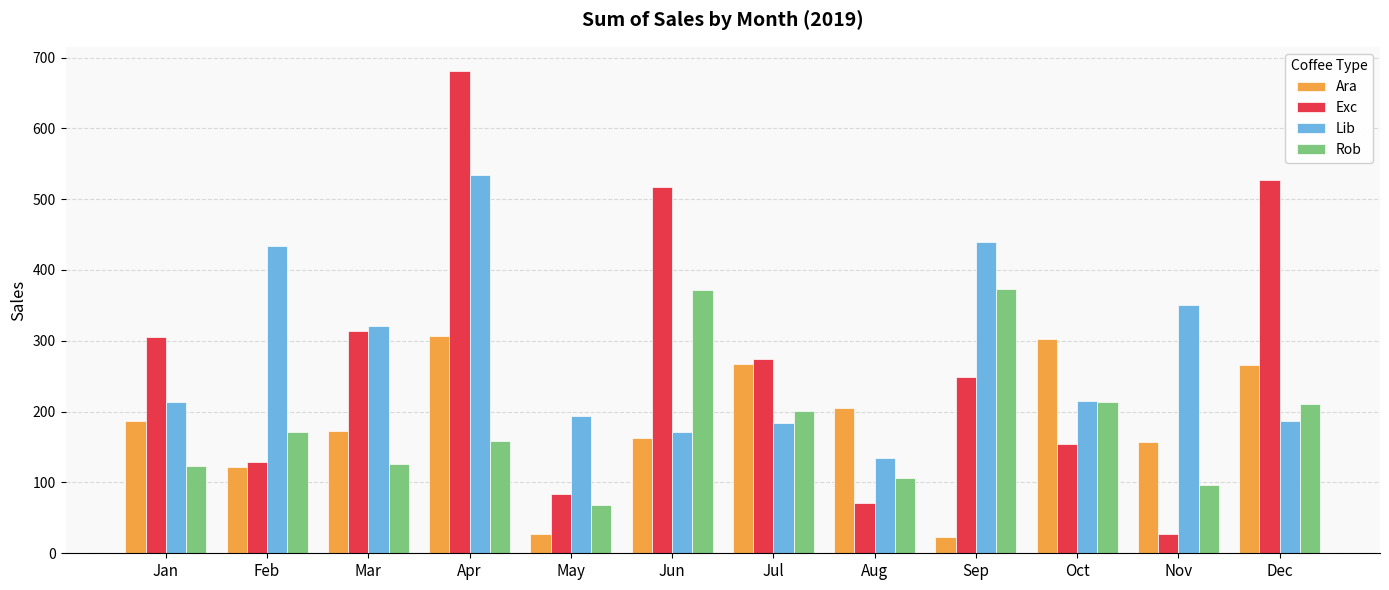

What is the difference between the maximum and minimum values in the Ara series?

283.8